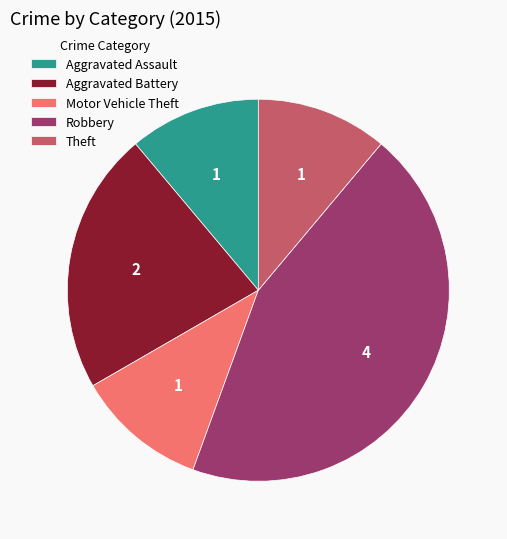

Does any single category account for the majority?

No